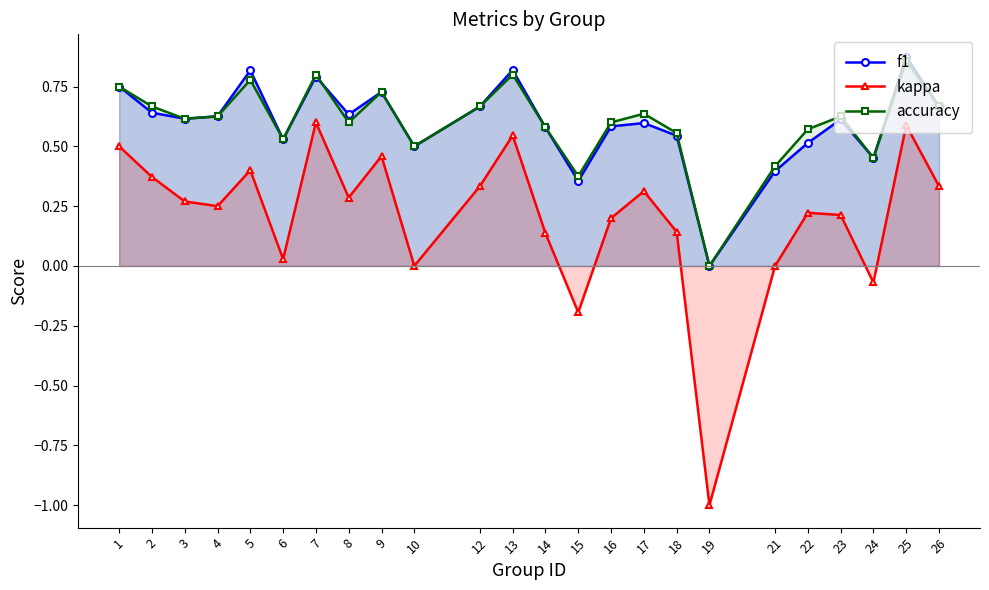

Which has a higher value, 23 or 19?

23